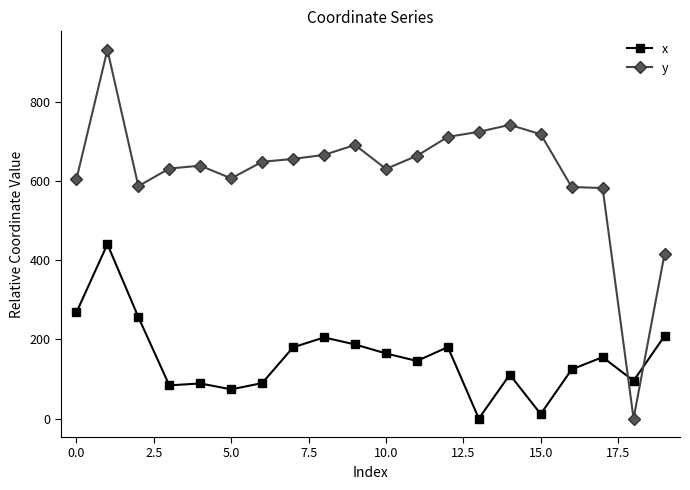

What is the maximum value shown in the chart?

930.9